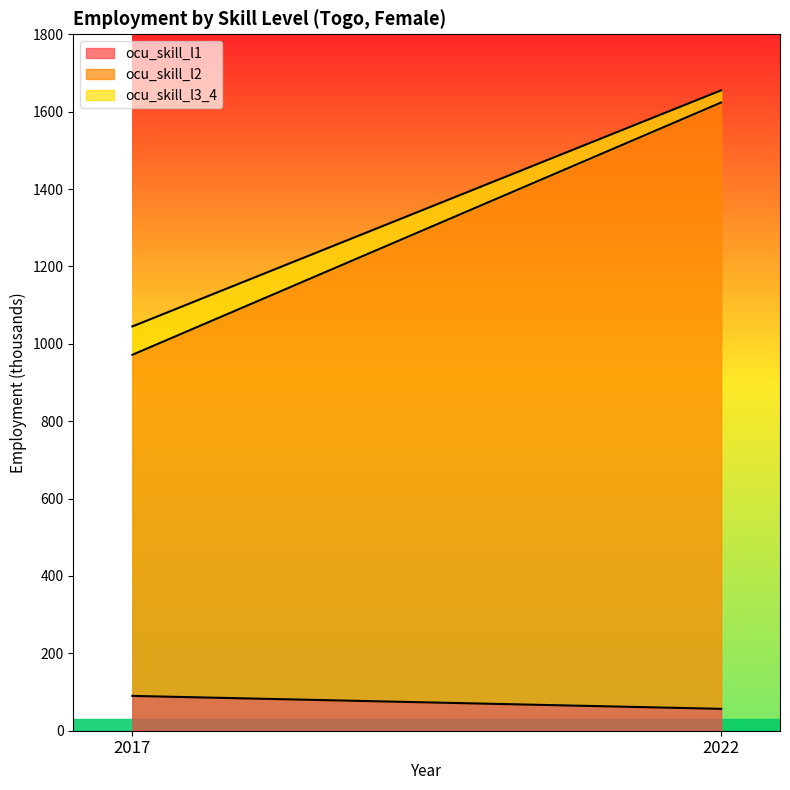

What is the total value across all series at 2017?

1044.9